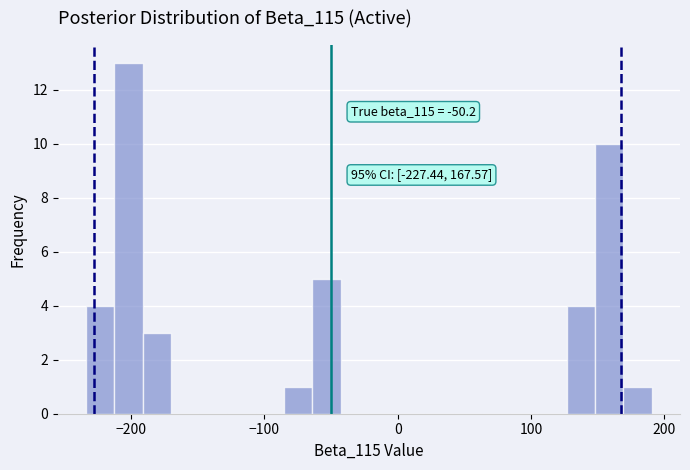

Around what value on the x-axis is the tallest bar? Give the approximate position of its centre, as read against the axis.

-200